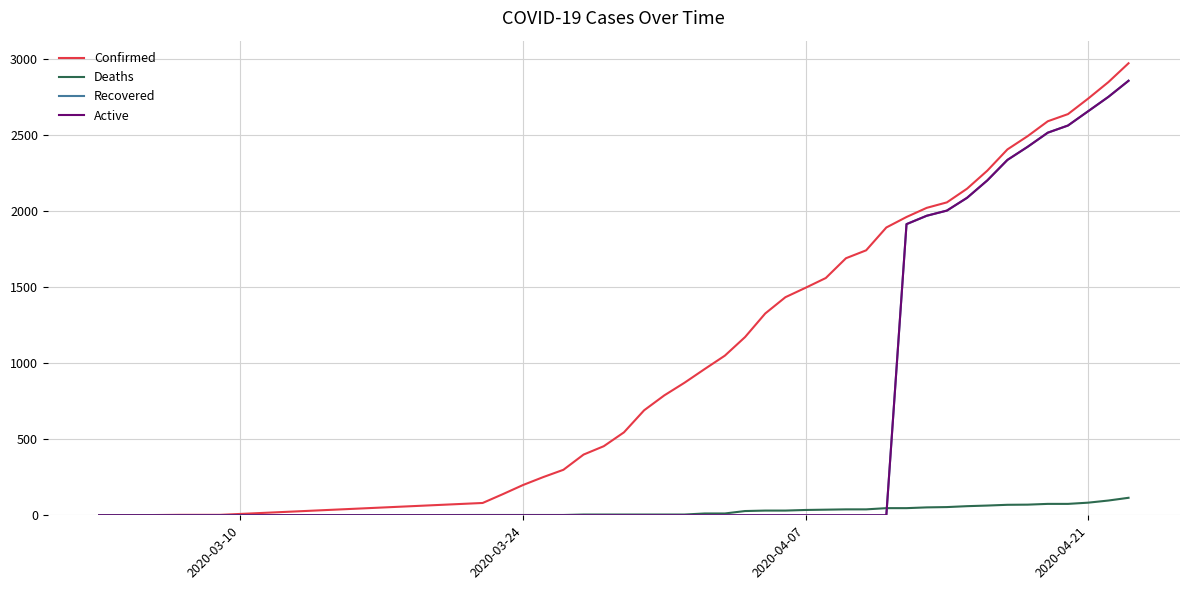

What is the maximum value shown in the chart?

2970